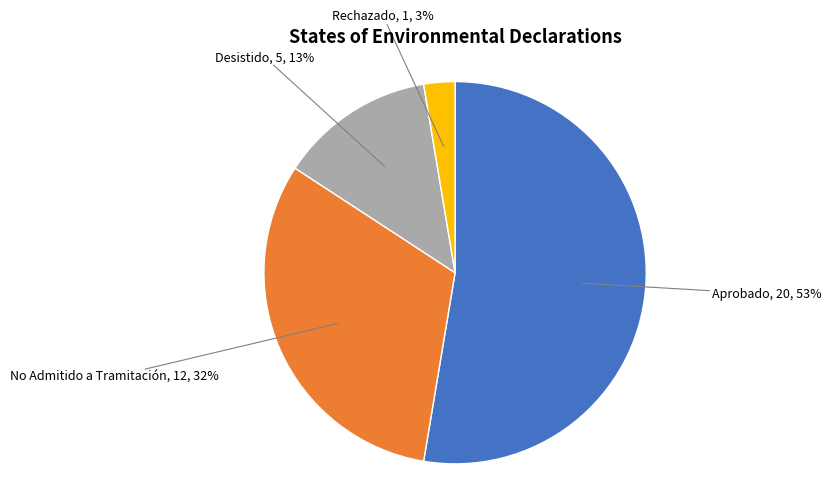

Does any single category account for the majority?

Yes